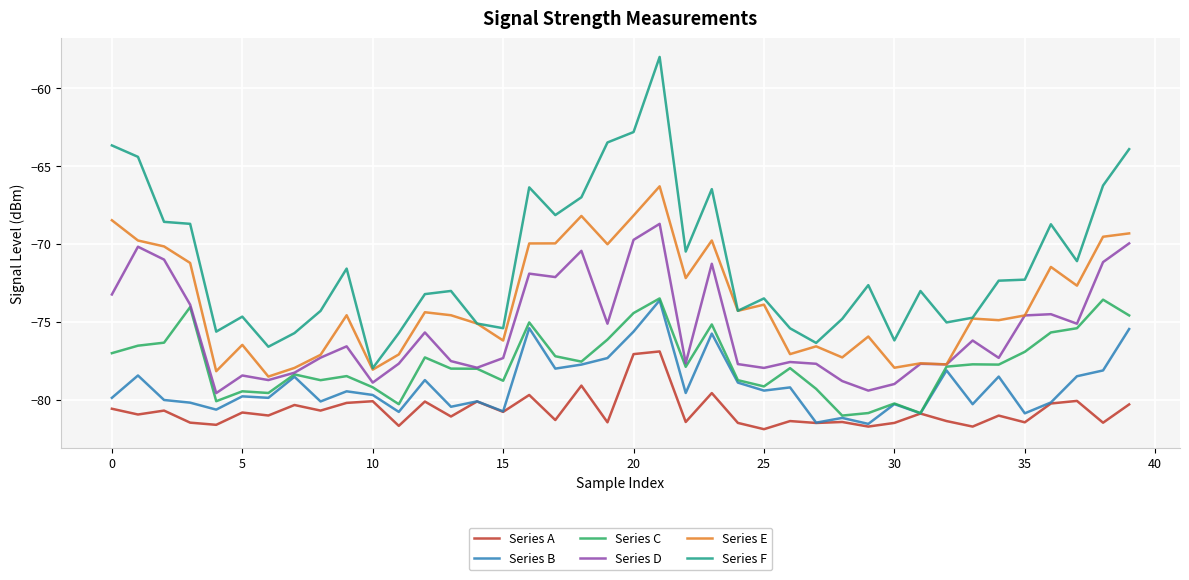

What is the minimum value for Series A?

-81.9